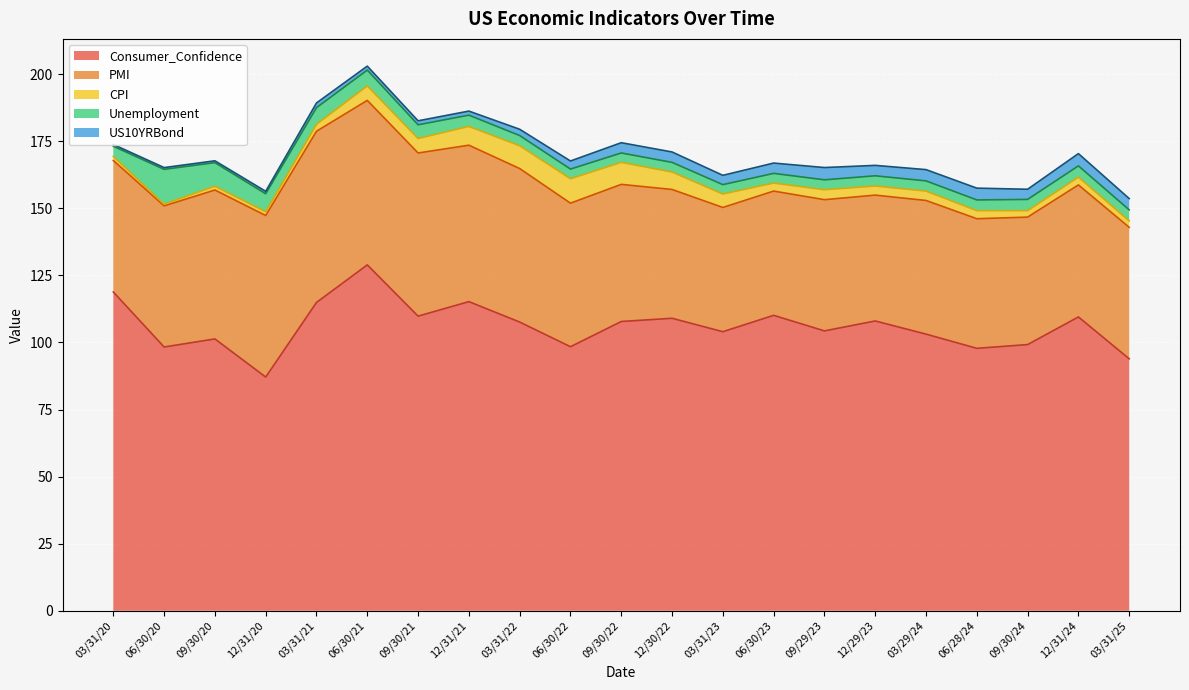

What is the difference between the highest and lowest values at 09/29/23?

100.6